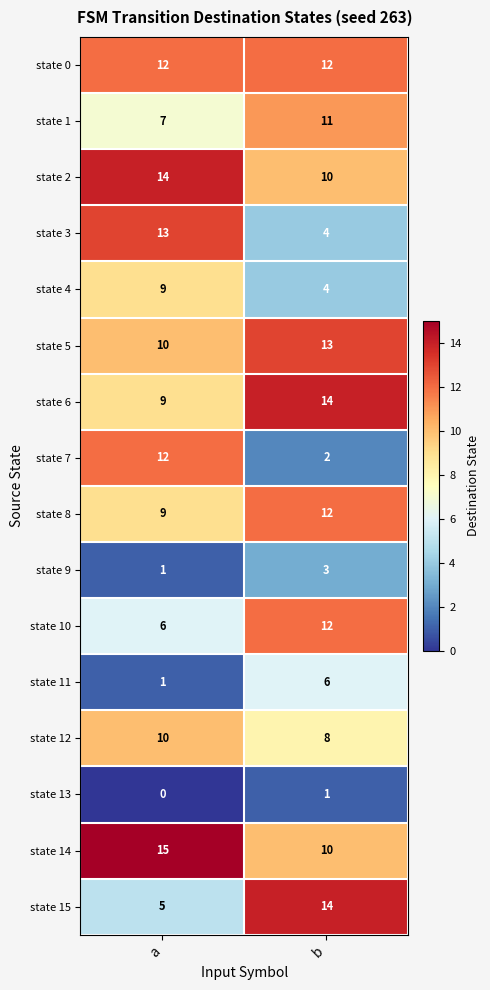

What is the approximate value of state 11 at b?

6